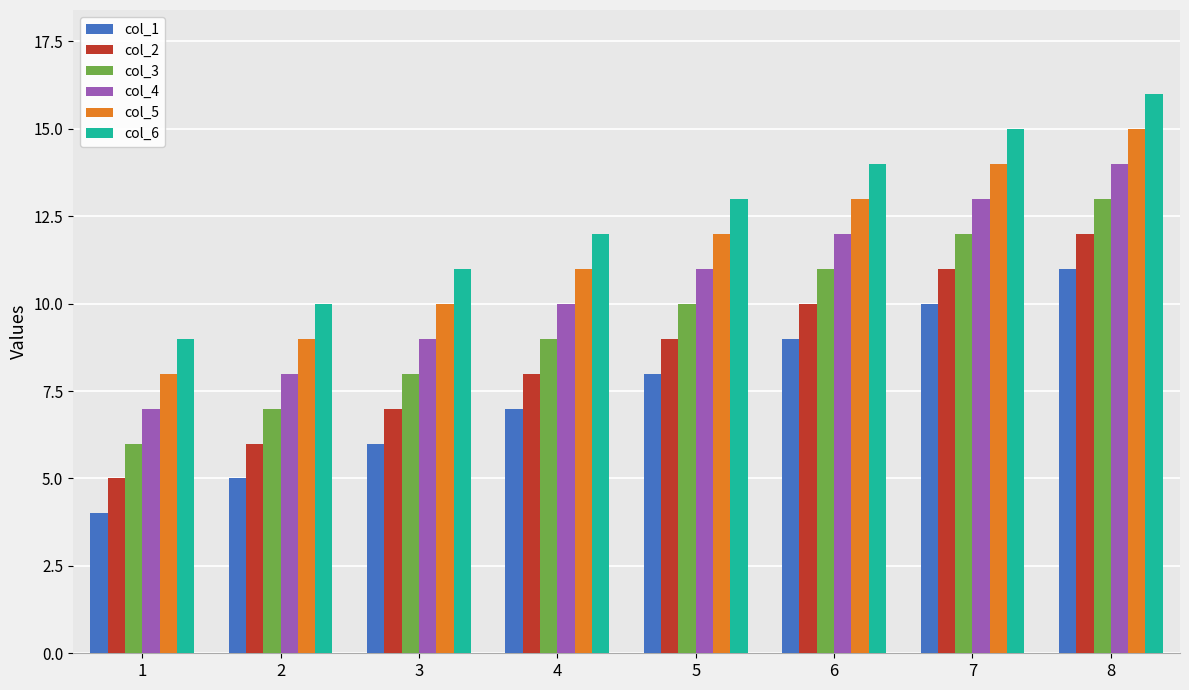

List the series in order of their peak value, lowest first.

col_1, col_2, col_3, col_4, col_5, col_6